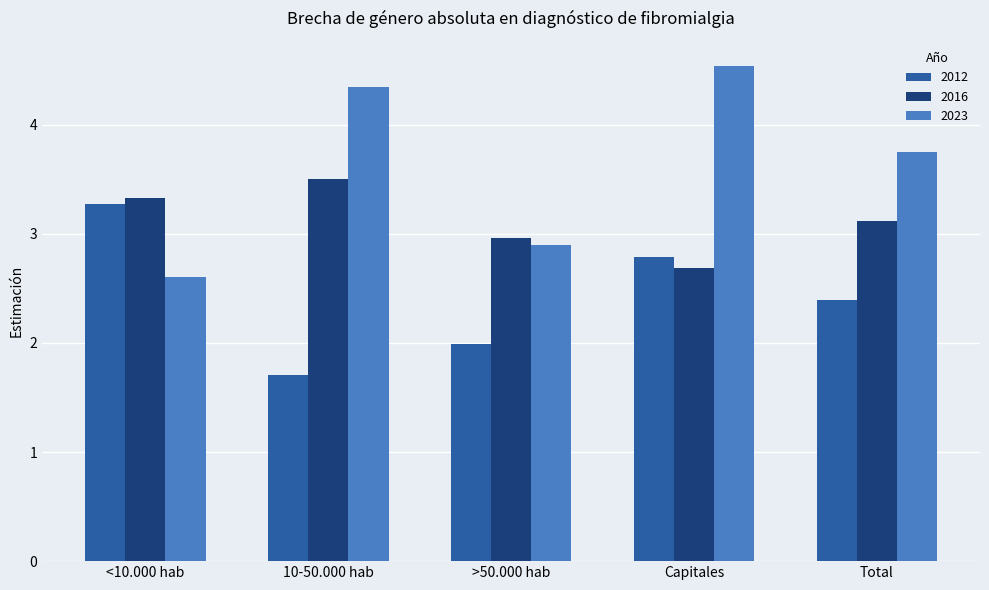

The value of 2012 at >50.000 hab is 2.0. True or false?

True